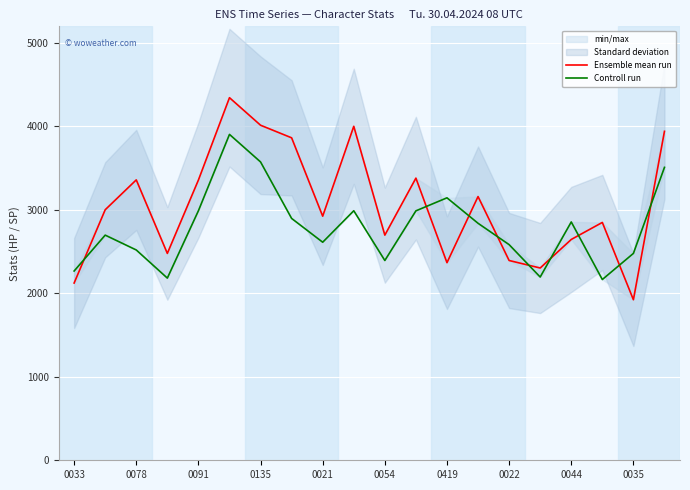

What is the value of the Controll run point at the 6th from the left?

3905